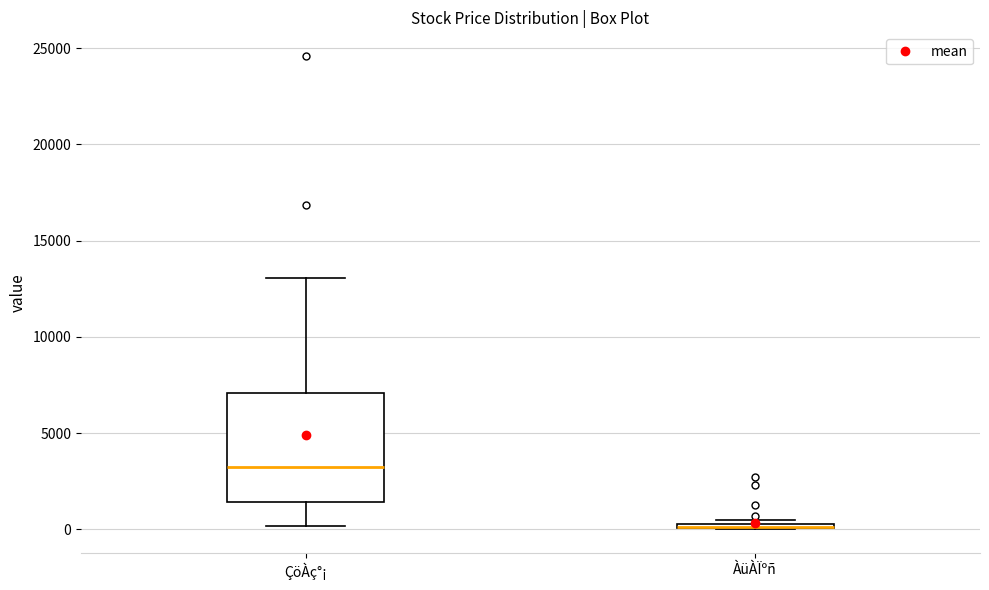

Where is the upper edge of the box for ÀüÀÏºñ on the y-axis? The values are not printed on the chart, so give them approximately, as read against the axis.

500